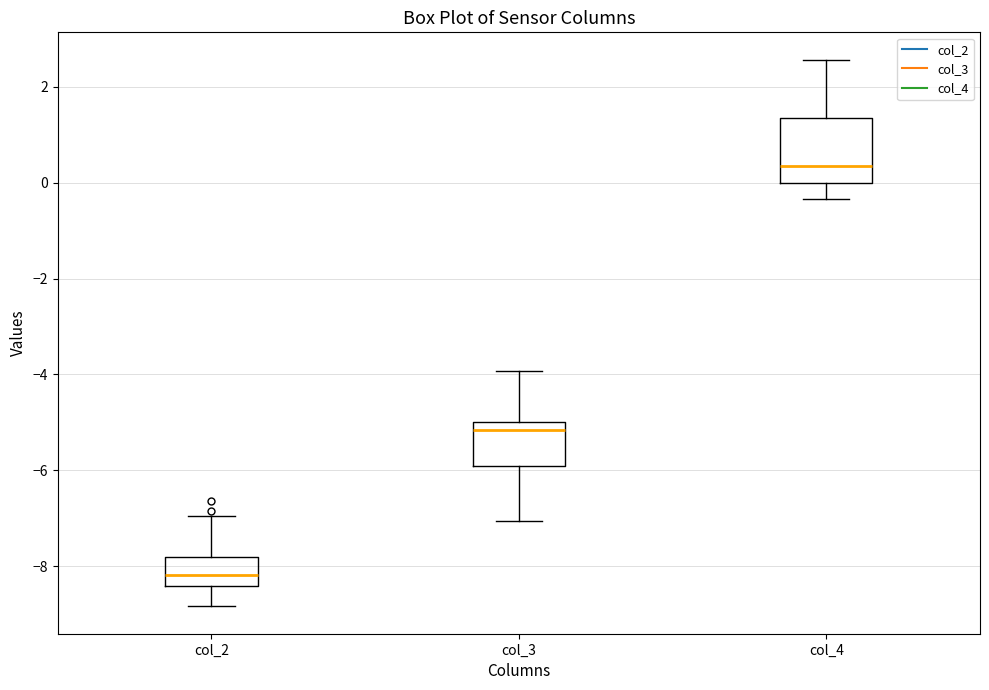

Where does the median line of the box for col_4 sit on the y-axis? The values are not printed on the chart, so give them approximately, as read against the axis.

0.4